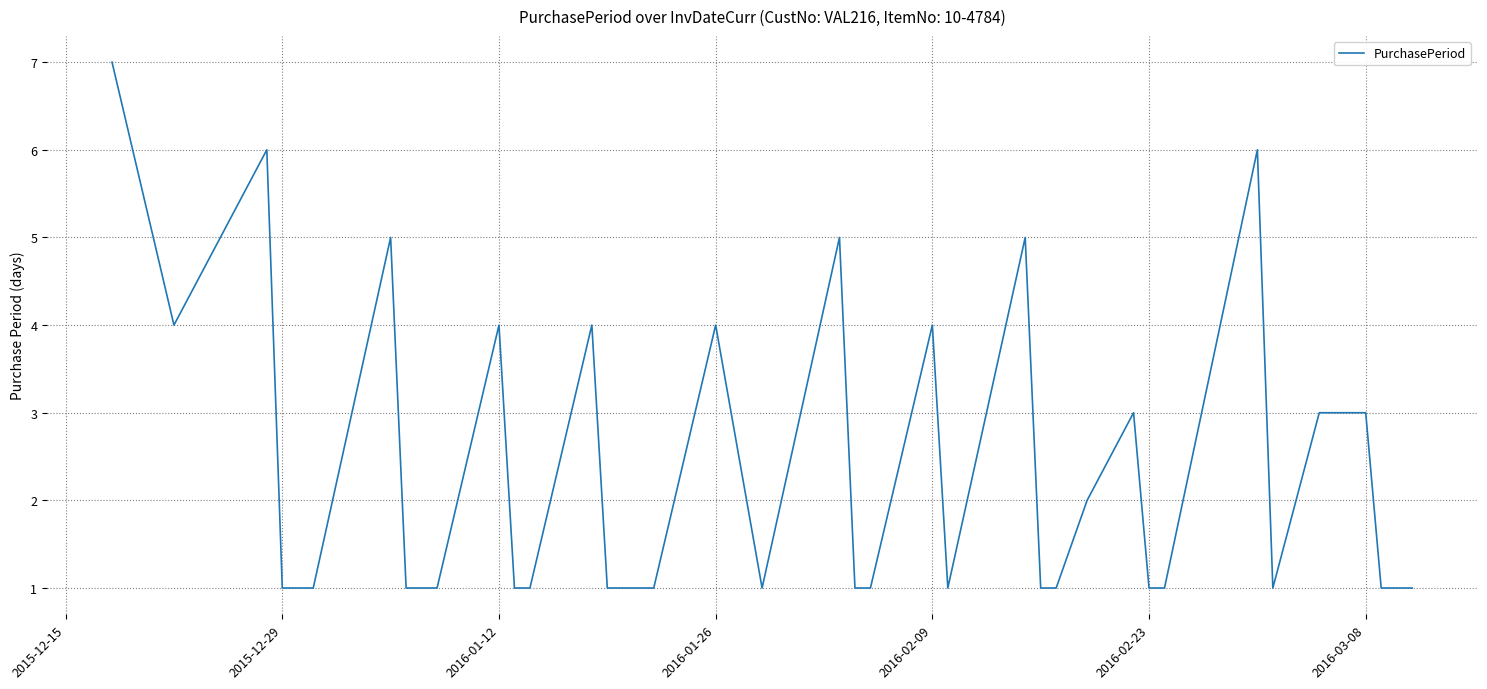

What is the greatest value displayed?

7